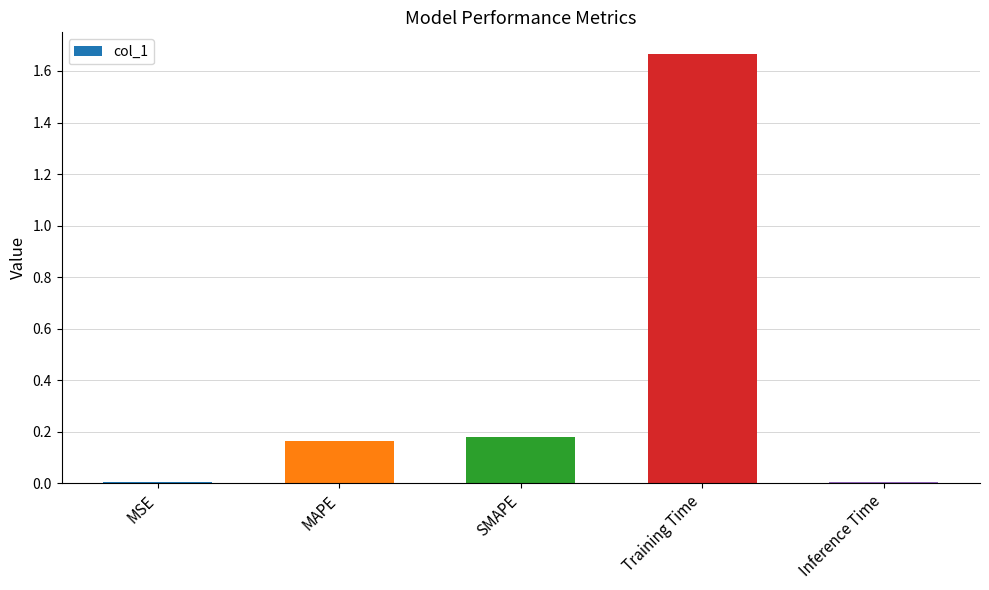

What position from the right is SMAPE?

3